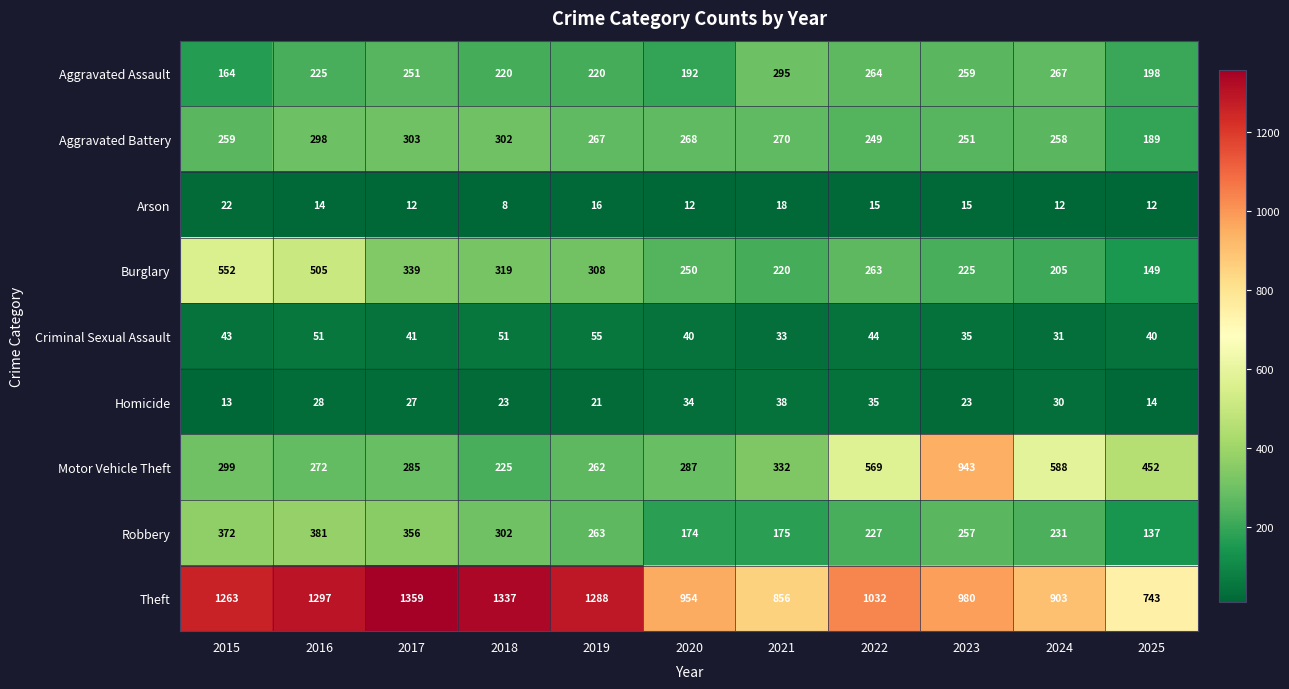

Rank the series at 2022 from lowest to highest value.

Arson, Homicide, Criminal Sexual Assault, Robbery, Aggravated Battery, Burglary, Aggravated Assault, Motor Vehicle Theft, Theft